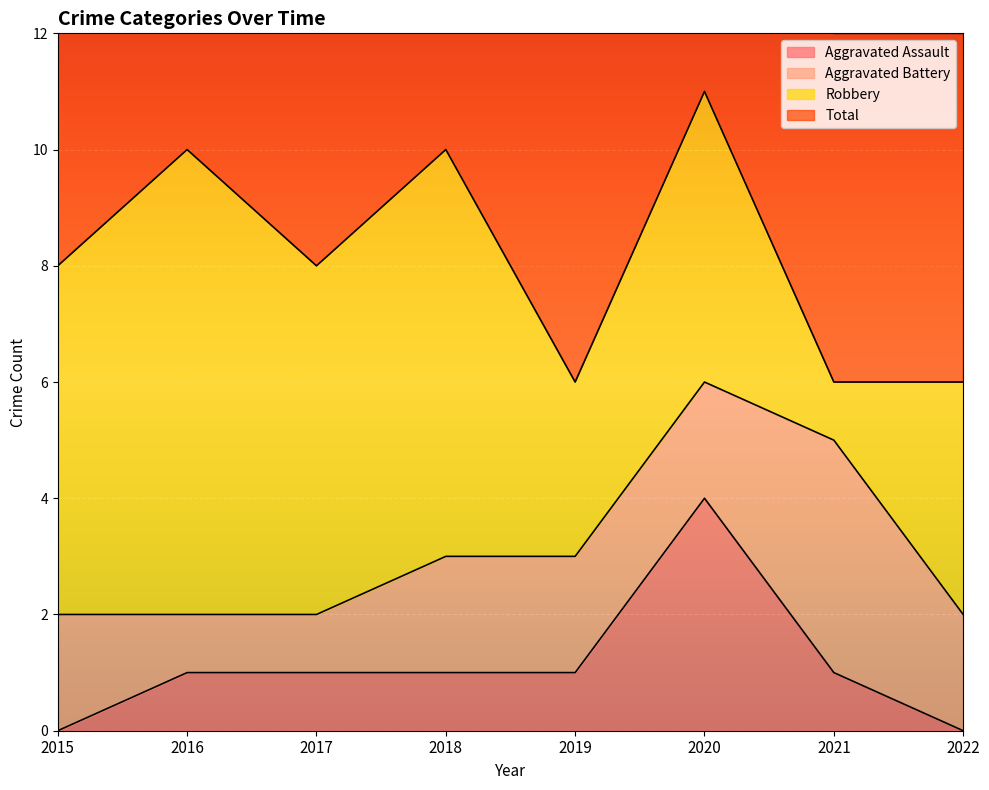

True or false: Total has more than 2 interior local peaks.

True